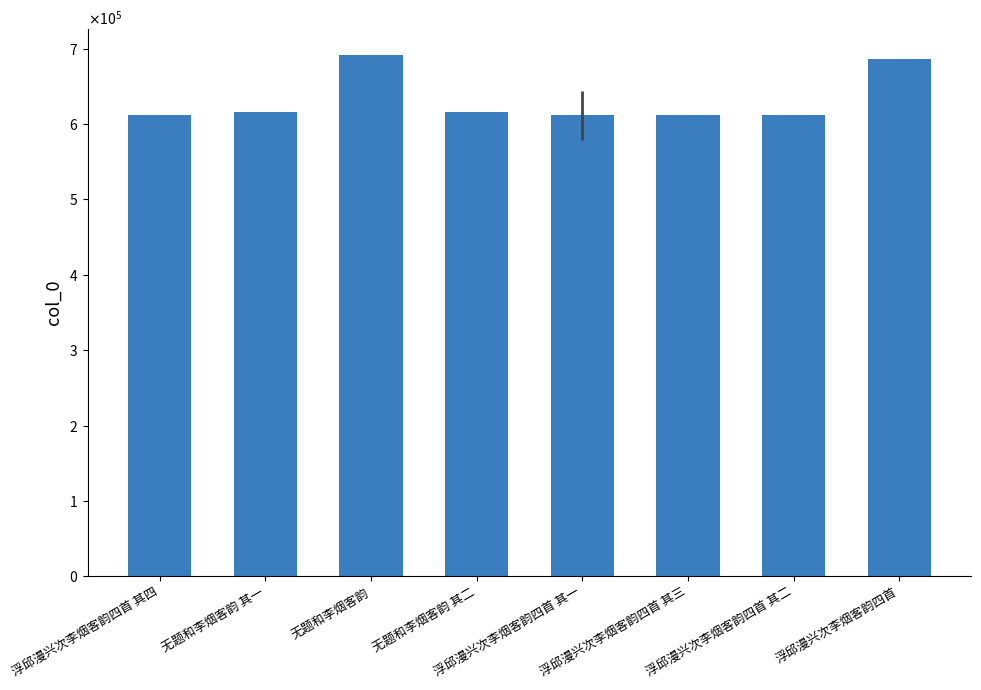

What is the difference between the maximum and minimum values?

79708